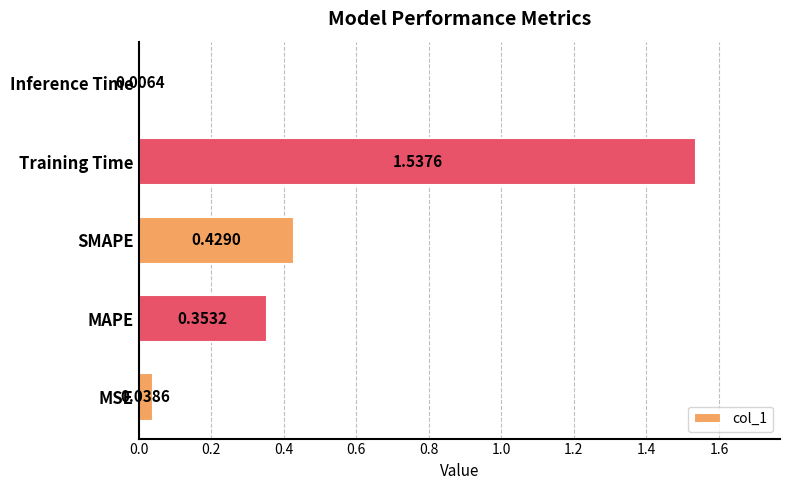

What is the average value?

0.5